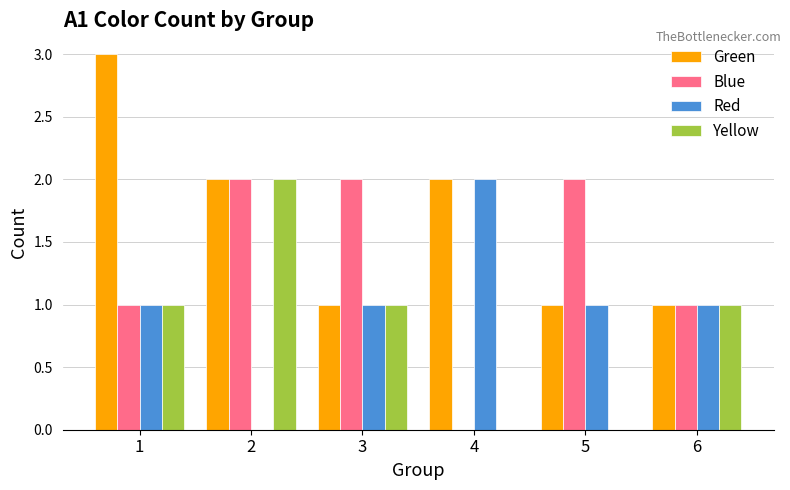

Between 1 and 5, which series saw the biggest shift?

Green